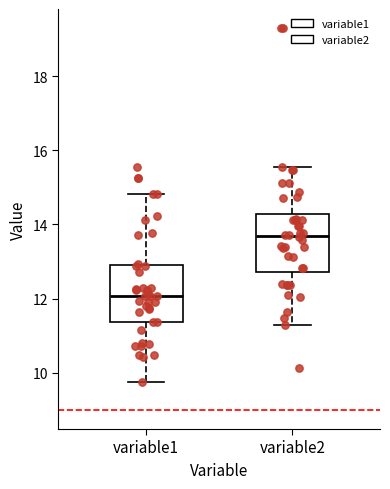

Reading left to right, transcribe this box plot: for each box, give where its median line is, the range the box spans, and where its two whiskers end, as read against the y-axis. The values are not printed on the chart, so give them approximately, as read against the axis.

variable1: median 12.0, box 11.4 to 12.8, whiskers 9.8 to 14.8
variable2: median 13.6, box 12.8 to 14.2, whiskers 11.2 to 15.6